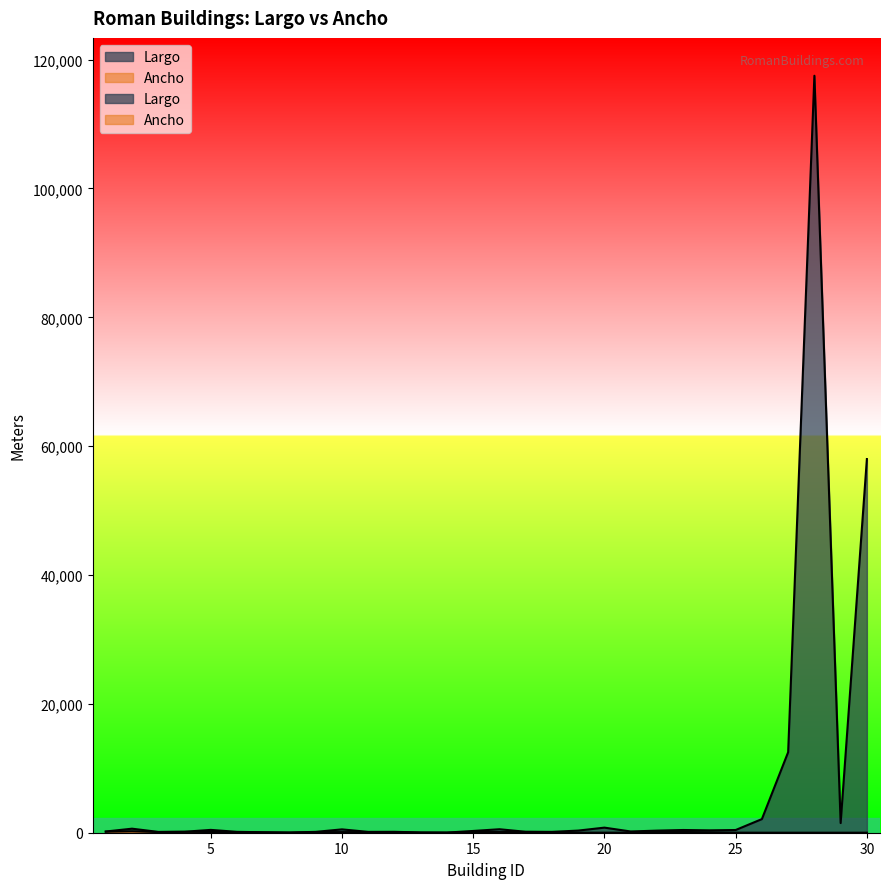

True or false: Largo and Ancho cross at least once.

False